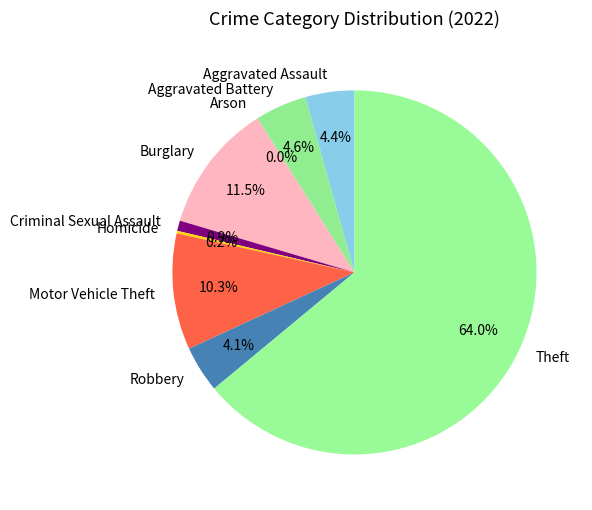

True or false: Burglary accounts for 11% of the total.

True